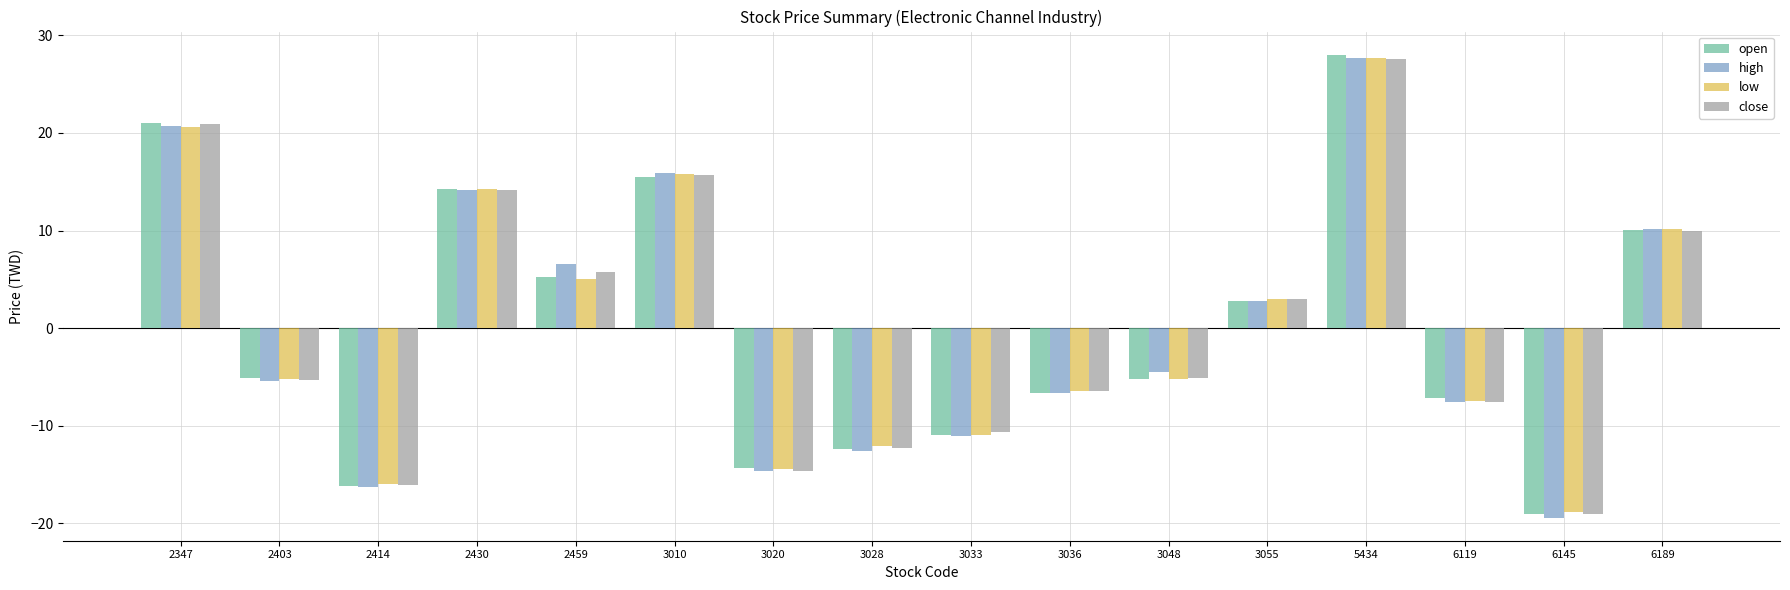

What is the maximum value shown in the chart?

28.0